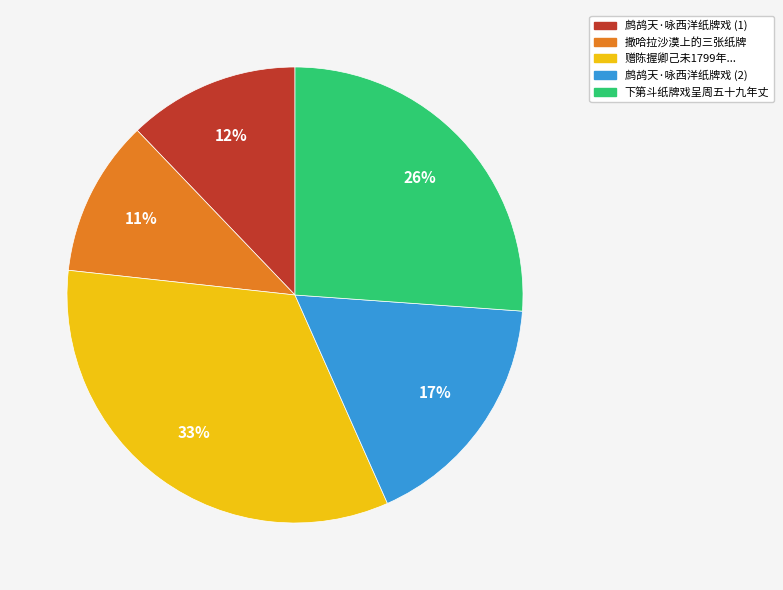

To the nearest percent, what is the average slice percentage?

20%